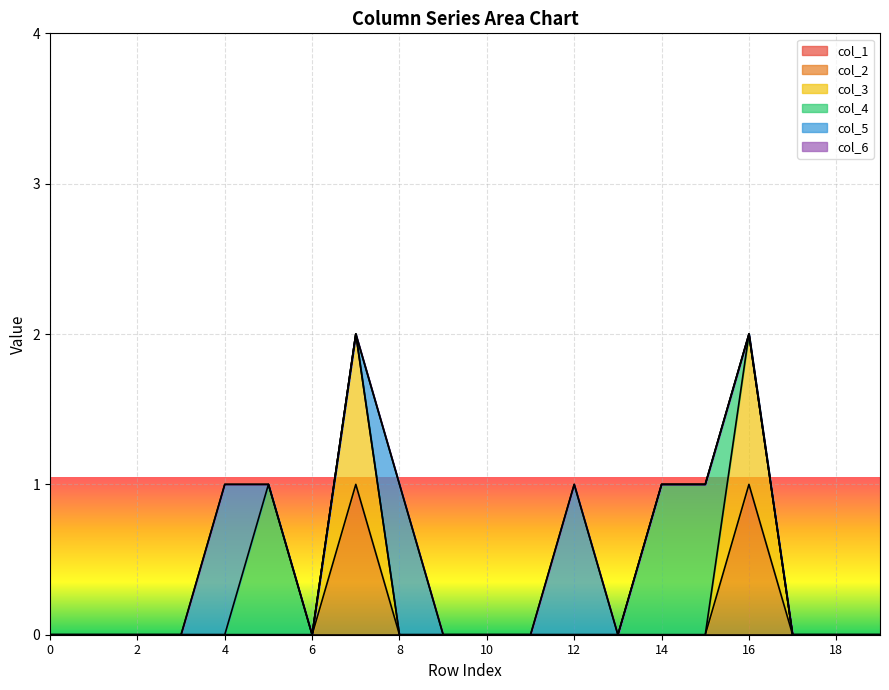

How many lines are shown in the chart?

6